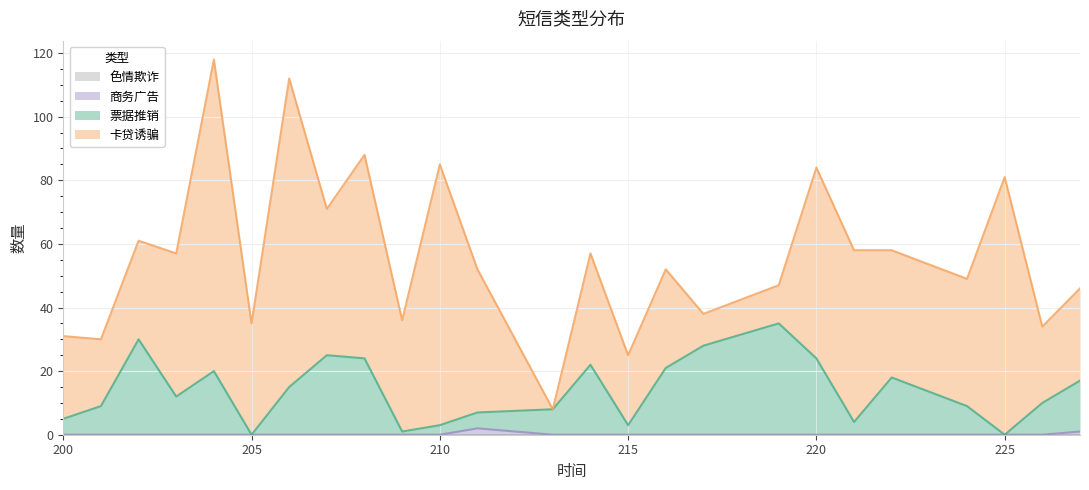

What is the difference between the maximum and minimum values in the 商务广告 series?

2